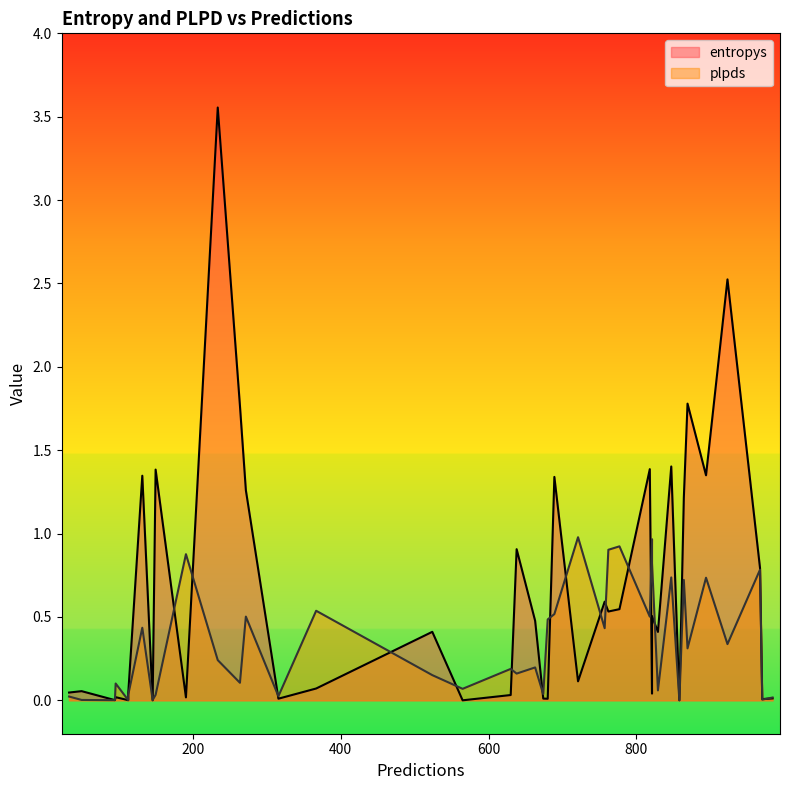

Where is the first local minimum for entropys?

113